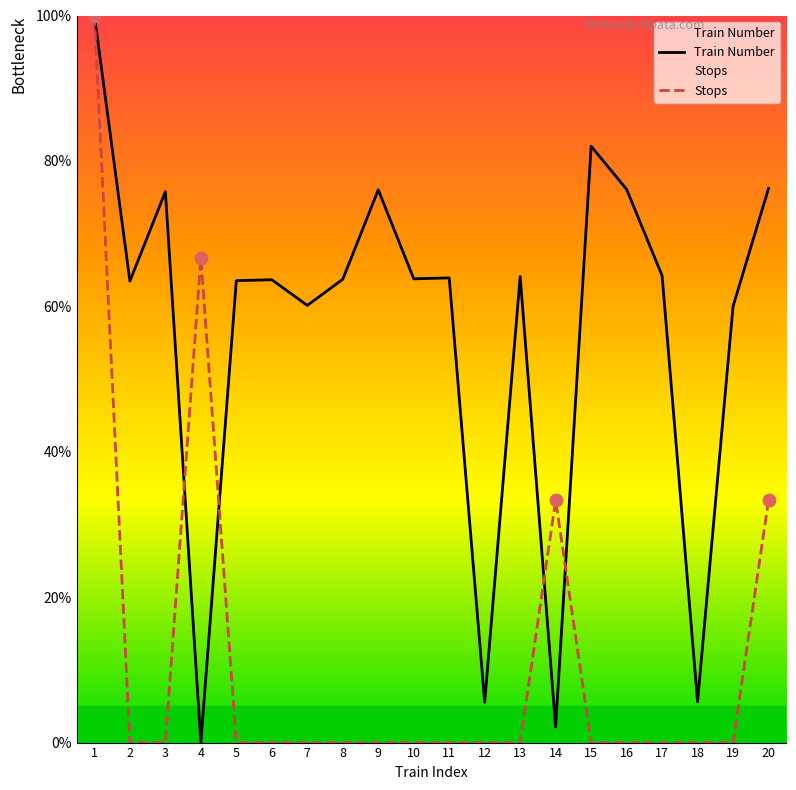

Which series has the largest total across all categories?

Train Number